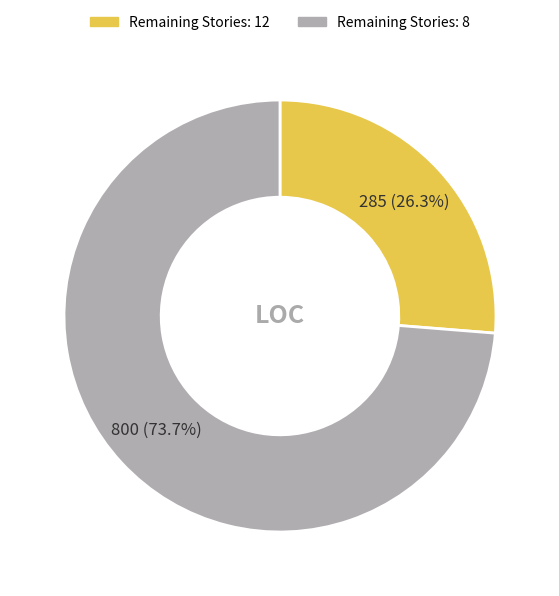

Does any single category account for the majority?

Yes